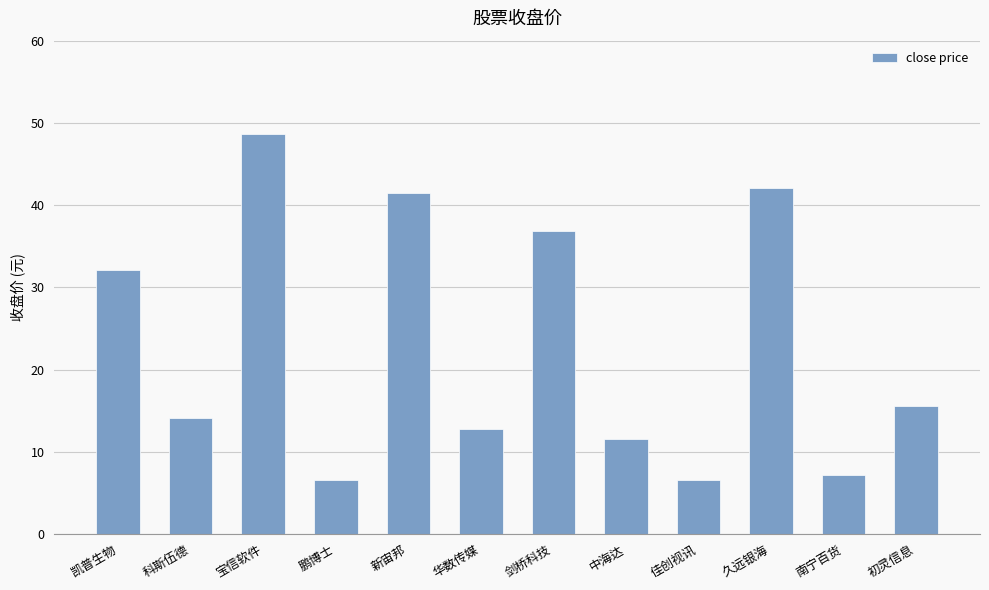

How many data points are above 15?

6